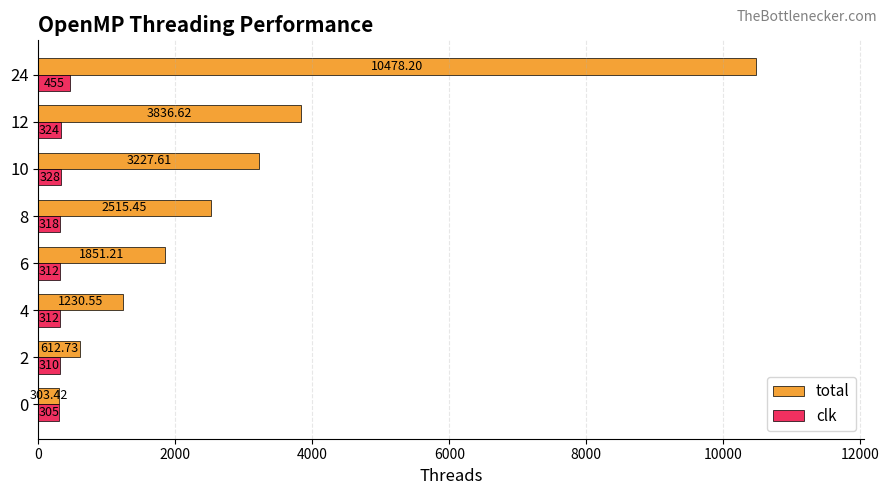

Which series has the largest range (max minus min)?

total